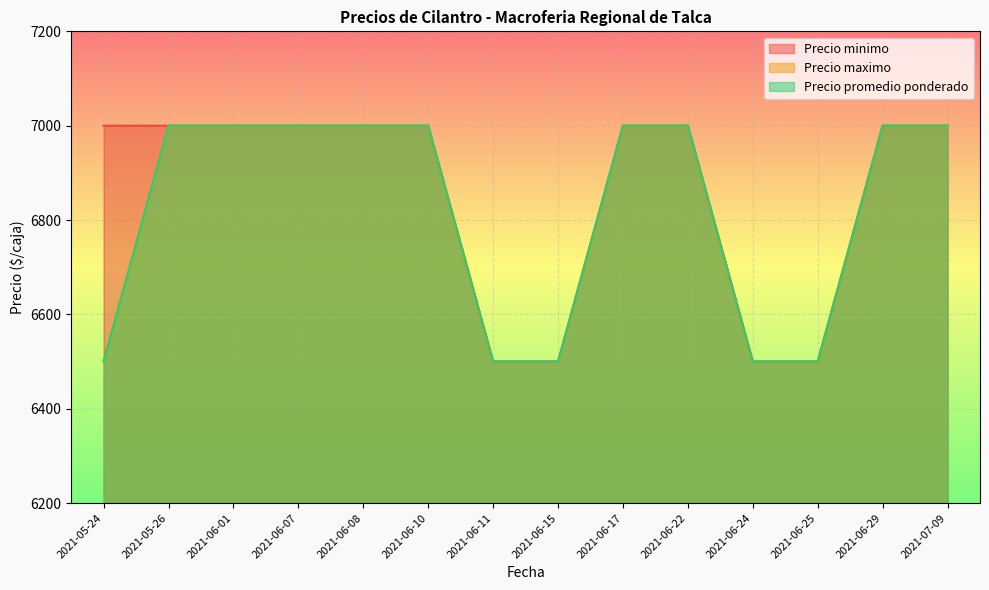

What is the total value across all series at 2021-06-08?

21000